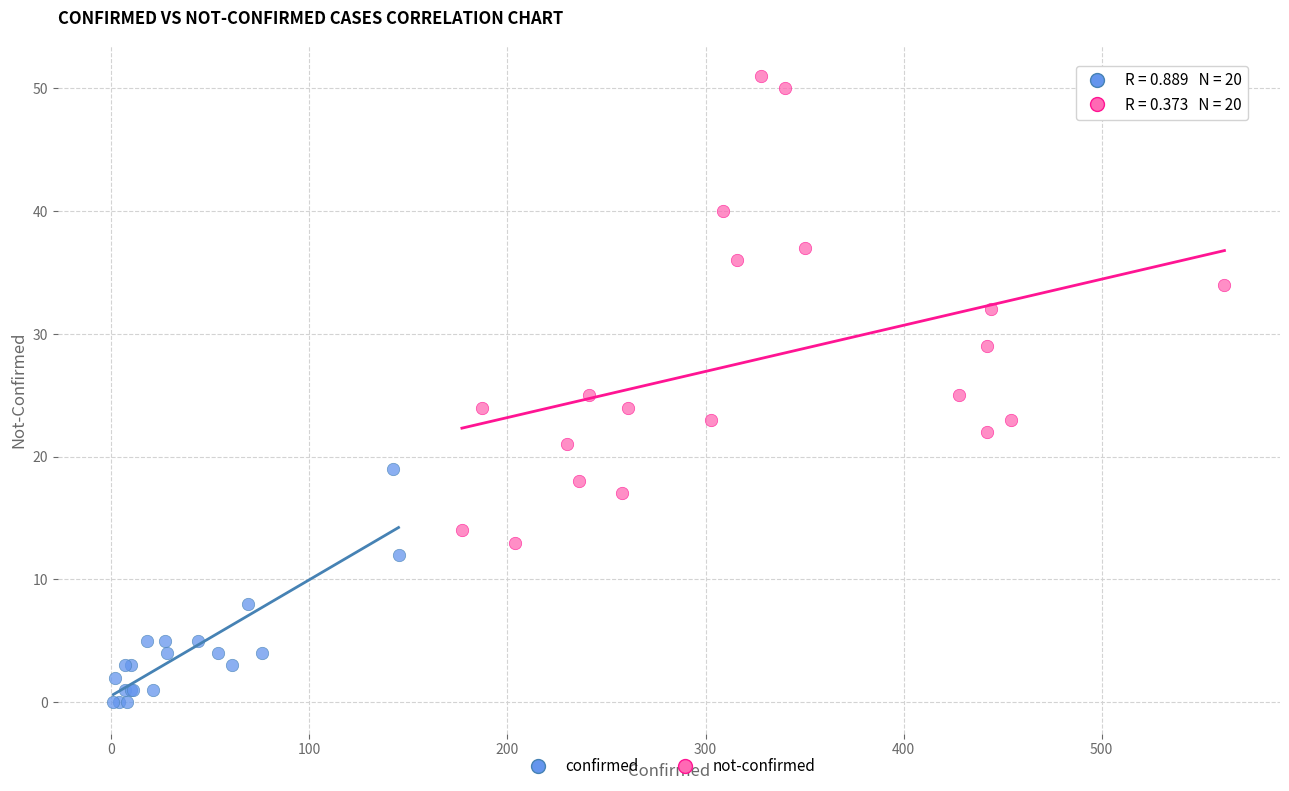

Which series contains the lowest Y value?

confirmed